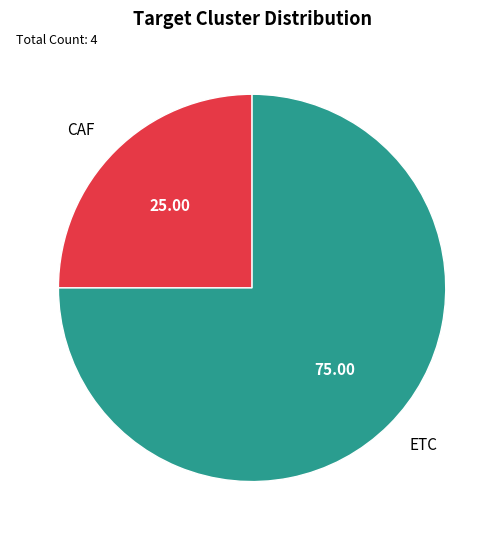

Rank the categories by value from lowest to highest.

CAF, ETC